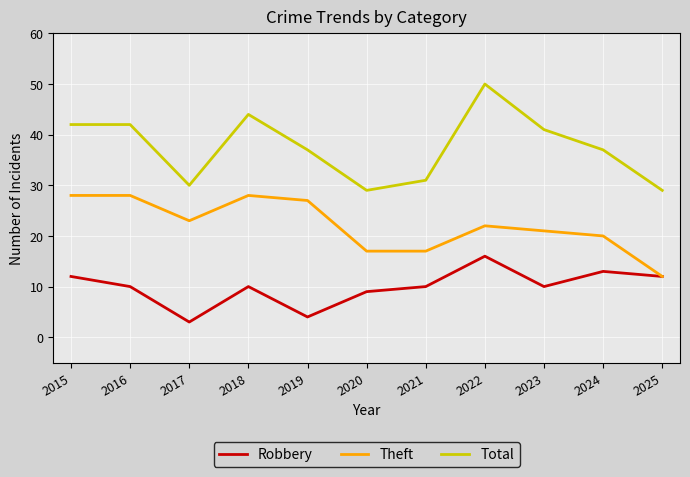

True or false: Theft and Total cross at least once.

False